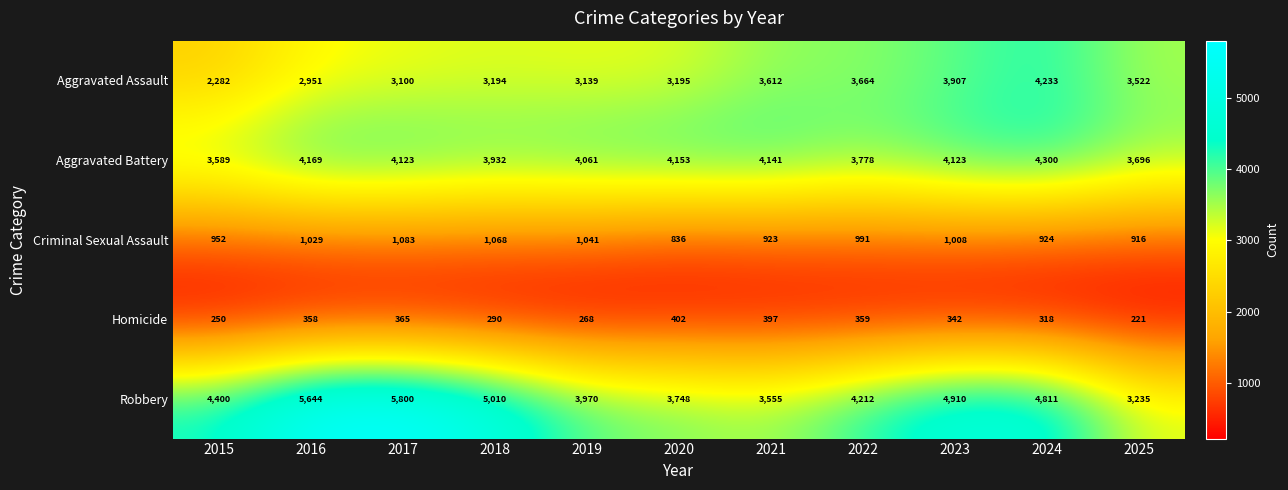

What is the total value across all series at 2018?

13494